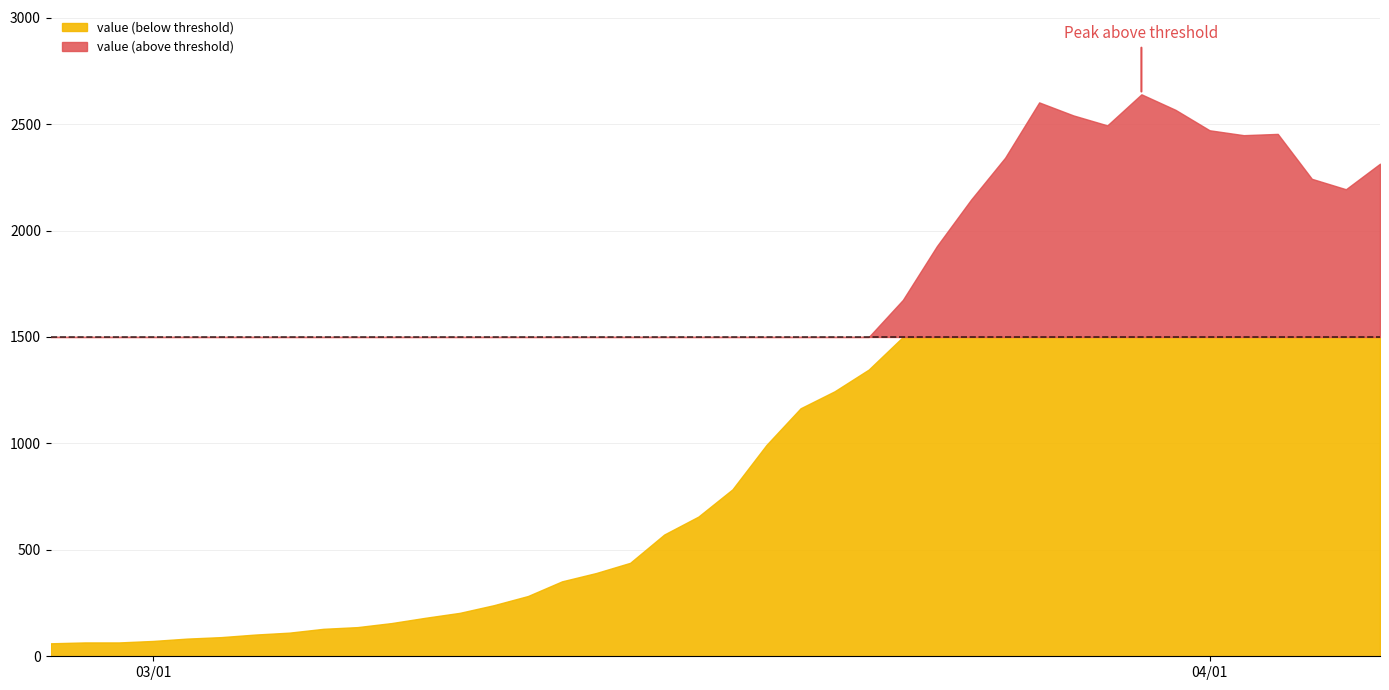

Which label corresponds to the largest value in the chart?

2020-03-30